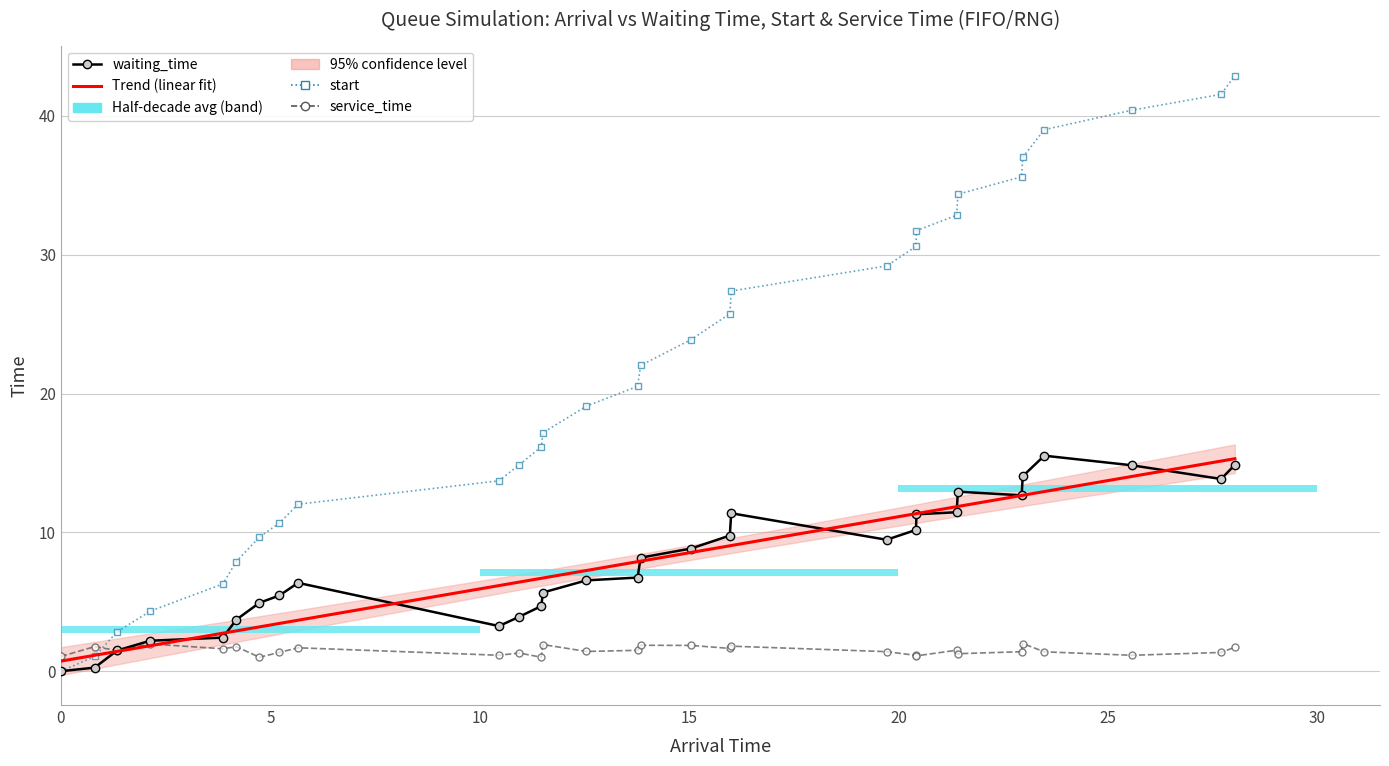

The value of waiting_time at 35 is 2.3. True or false?

False